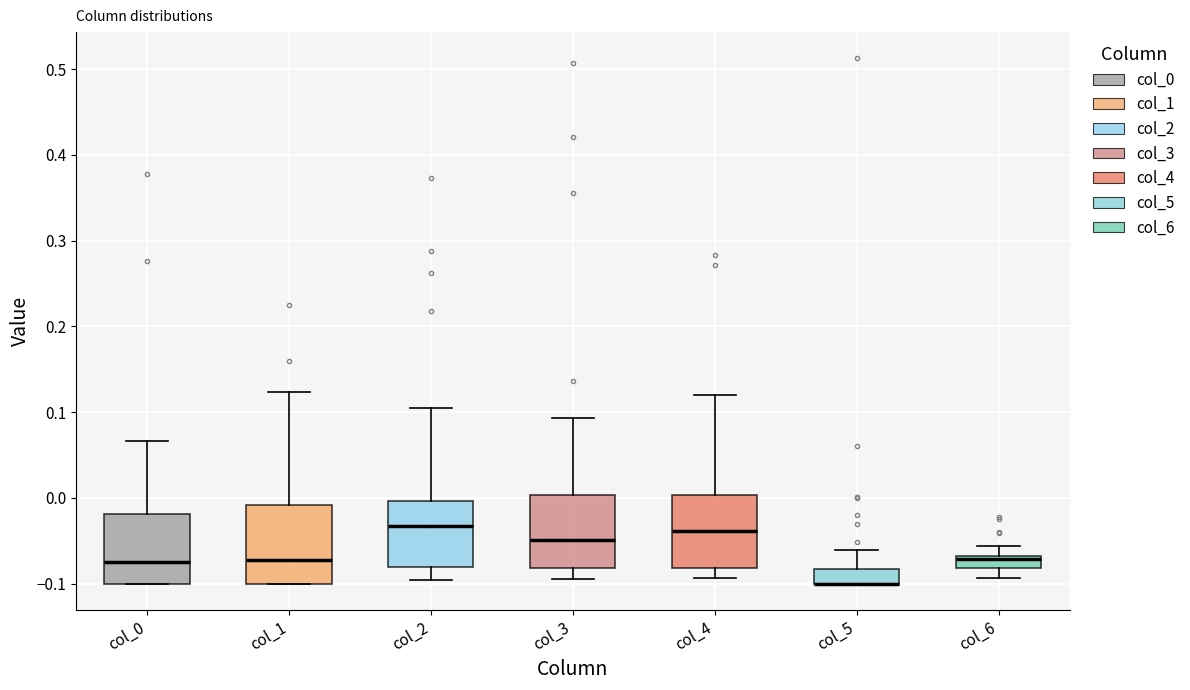

Where does the upper whisker of the box for col_2 end on the y-axis? The values are not printed on the chart, so give them approximately, as read against the axis.

0.10